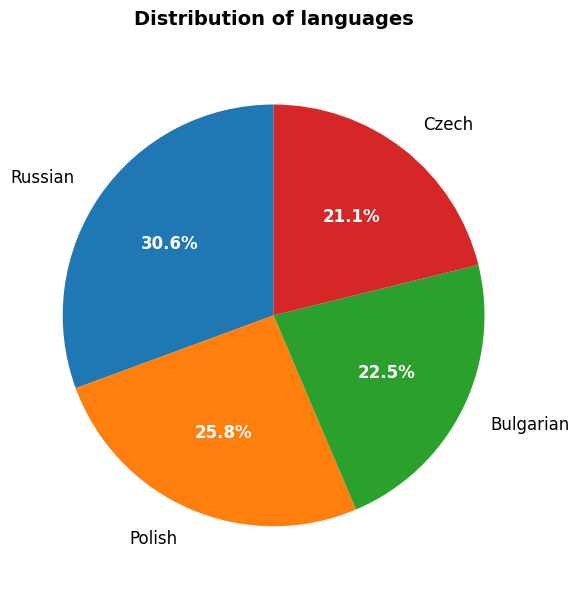

Which category has the smallest portion of the pie?

Czech